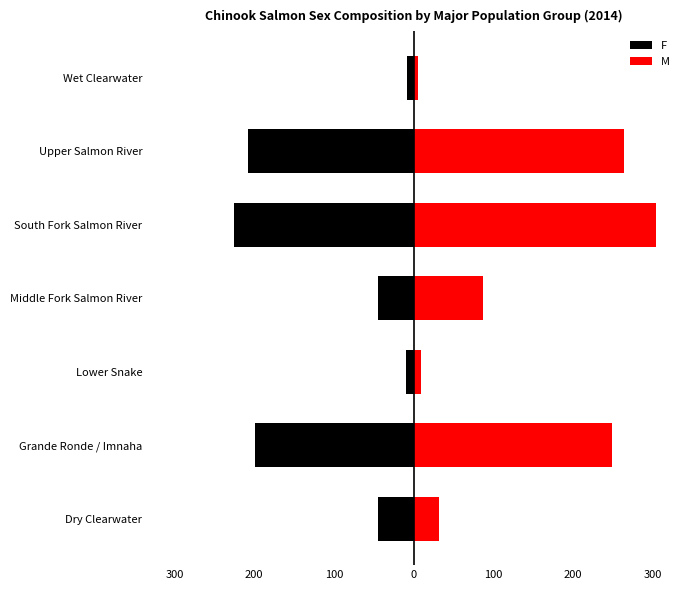

Which series has the largest total across all categories?

M